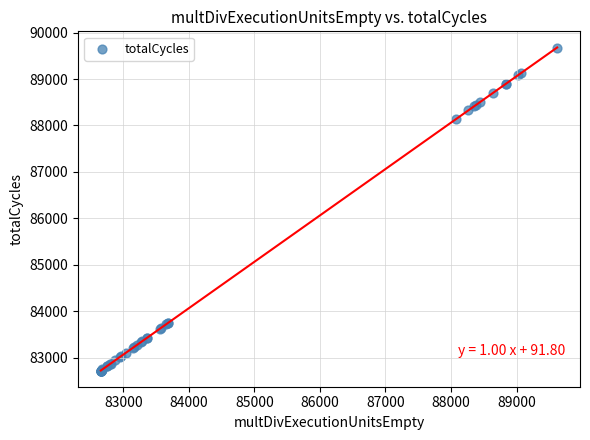

What Y value in the scatter plot is closest to 86198?

88144